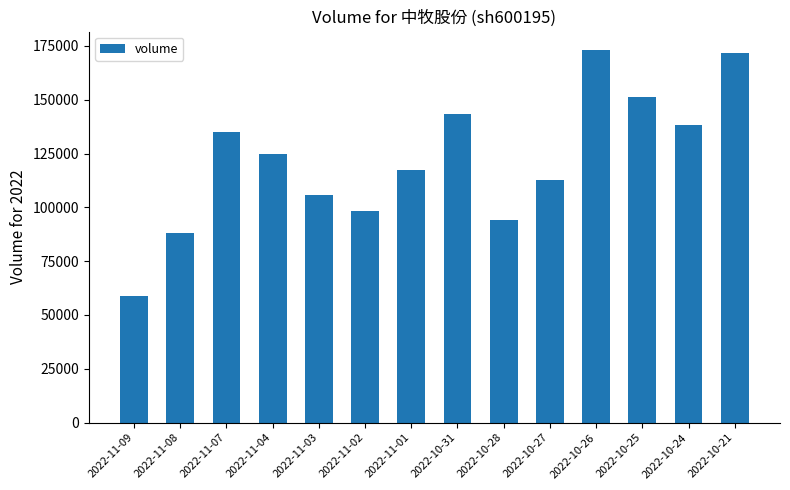

What is the minimum value shown in the chart?

58687